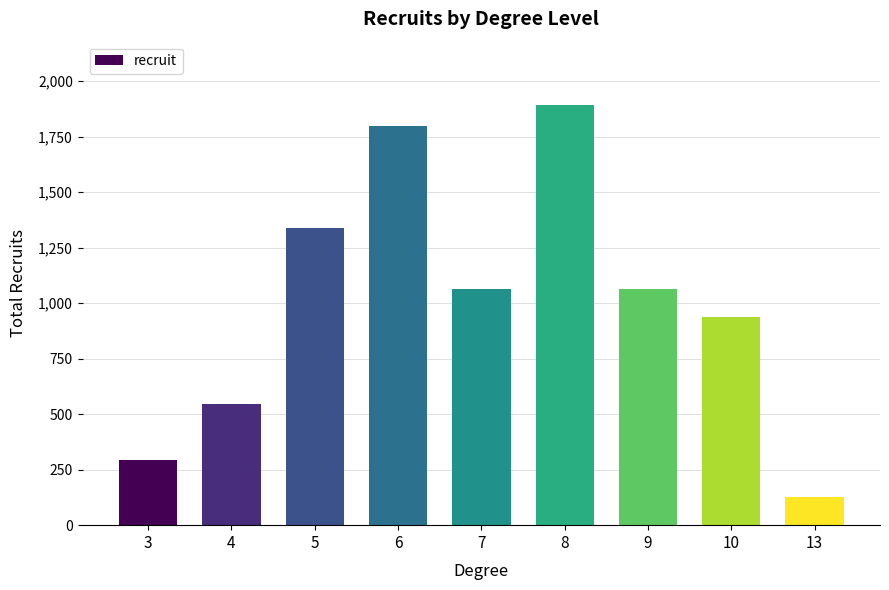

What is the sum of the values at 3 and 6?

2092